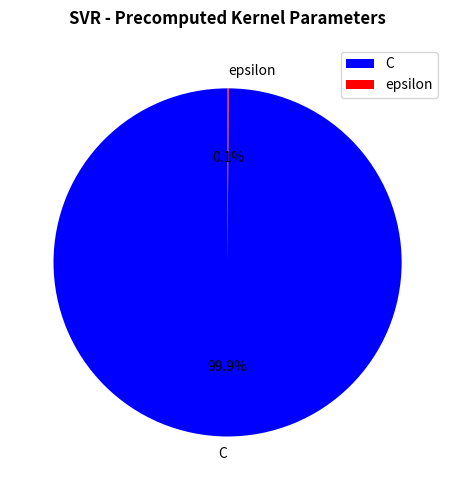

To the nearest percent, what is the difference between the largest and smallest slice percentages?

100%